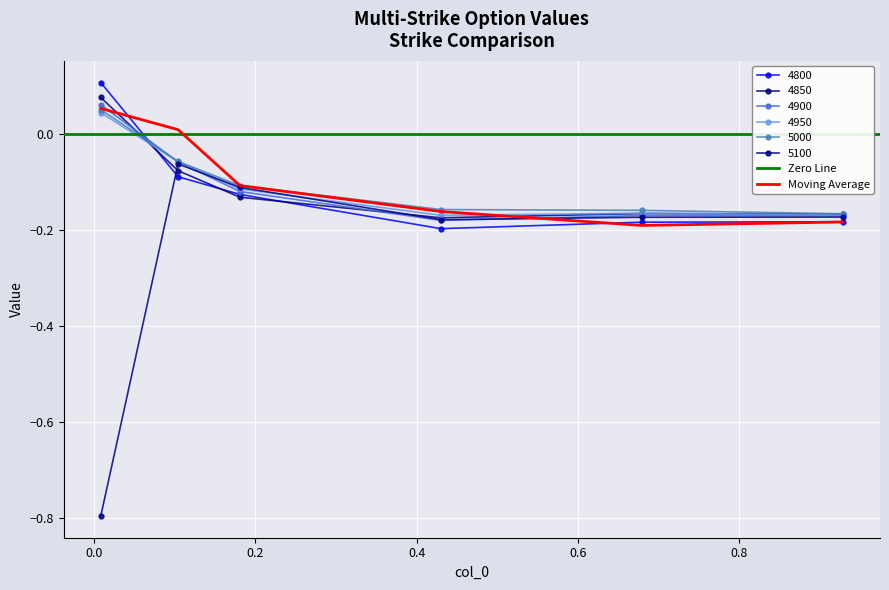

The 5000 series shows -0.1 at 0.1041095890410959. True or false?

True